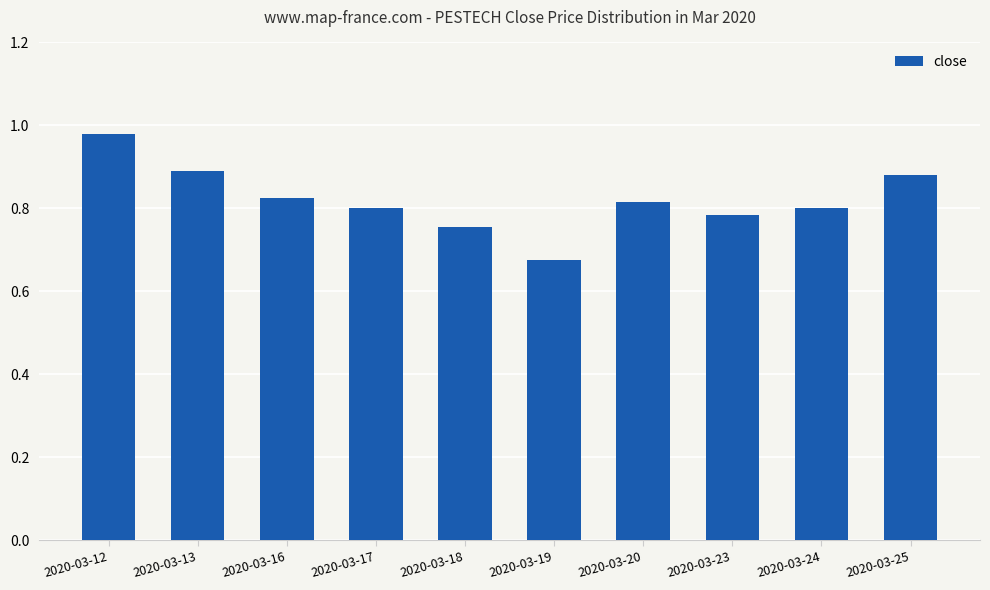

What is the difference between the maximum and minimum values?

0.3